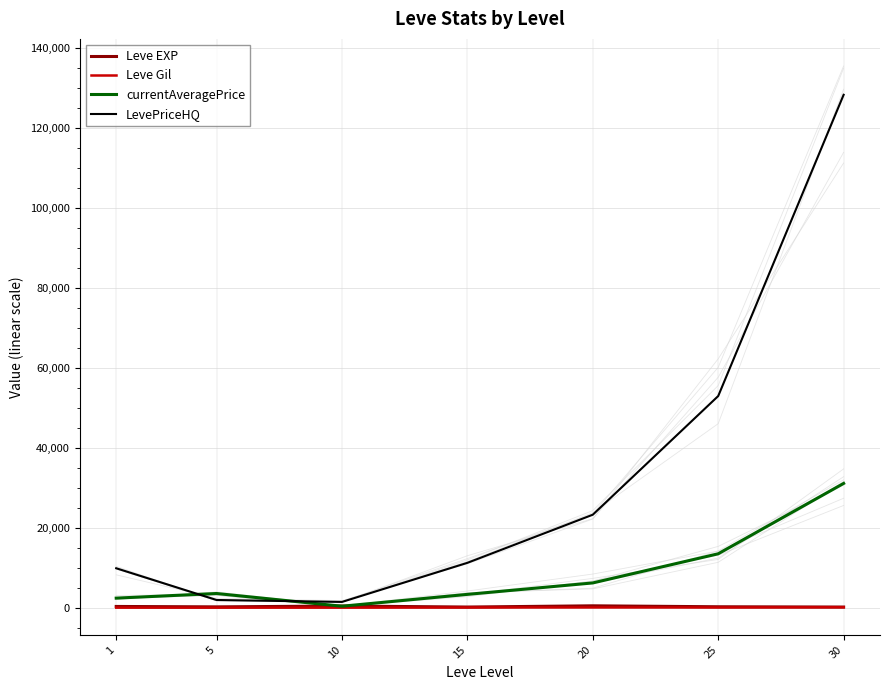

What is the difference between the highest and lowest values at 10?

1433.7